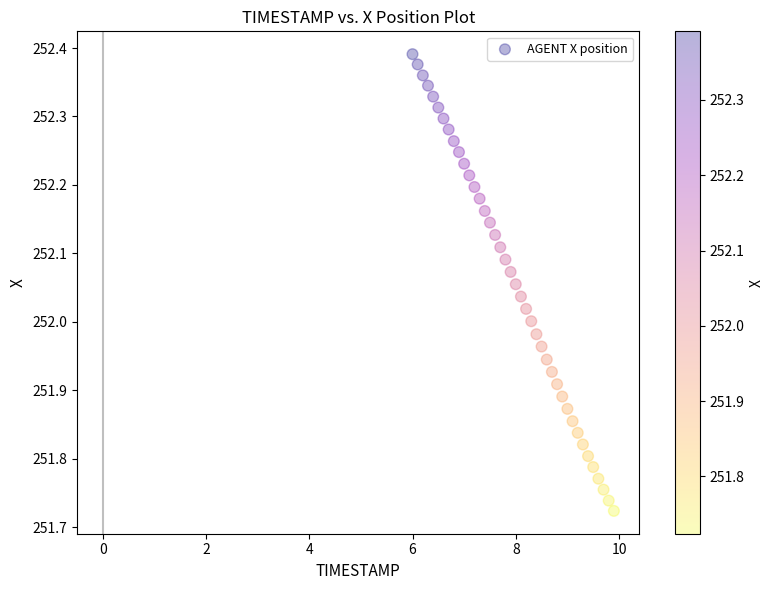

What is the range of X values (max minus min)?

3.9